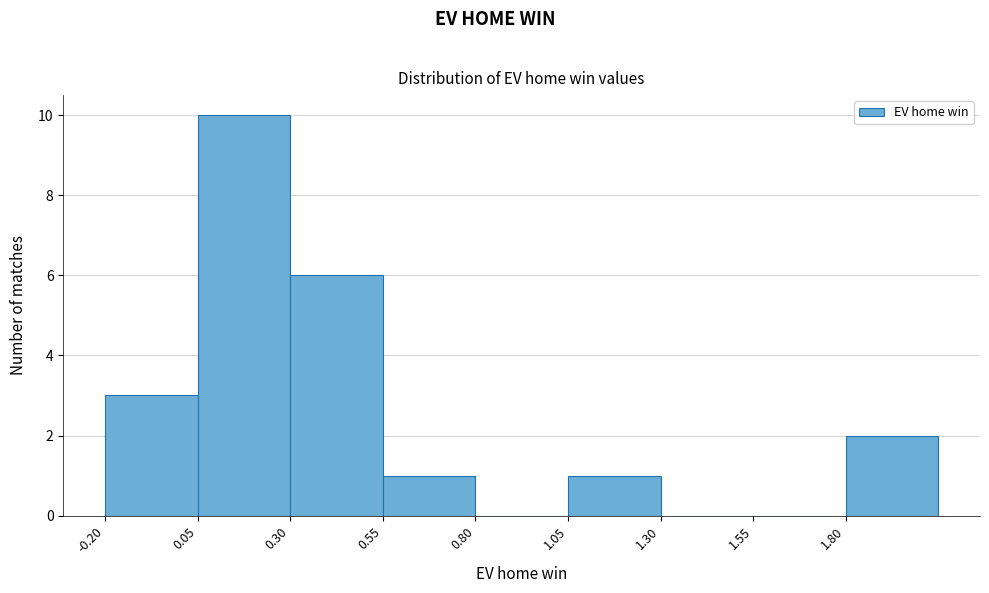

Reading left to right, transcribe this chart: for each bar, give the range it covers on the x-axis and its height. The values are not printed on the chart, so give them approximately, as read against the axis.

-0.20 to 0.05: 3
0.05 to 0.30: 10
0.30 to 0.55: 6
0.55 to 0.80: 1
0.80 to 1.05: 0
1.05 to 1.30: 1
1.30 to 1.55: 0
1.55 to 1.80: 0
1.80 to 2.05: 2